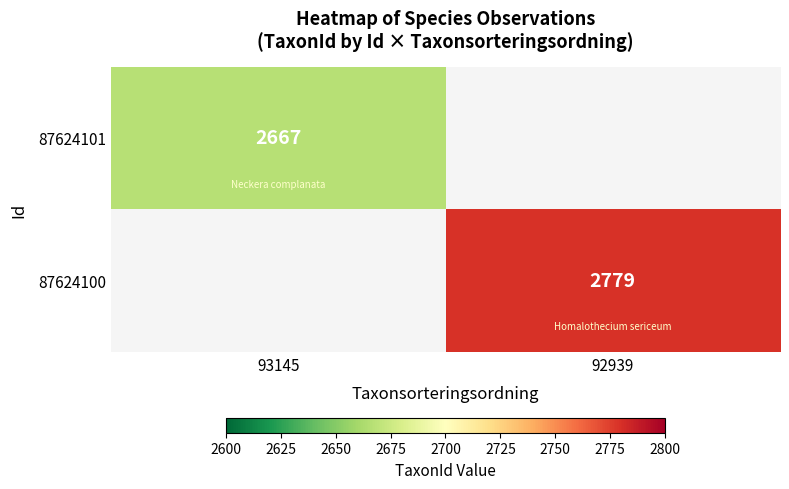

Count the number of categories in the chart.

2